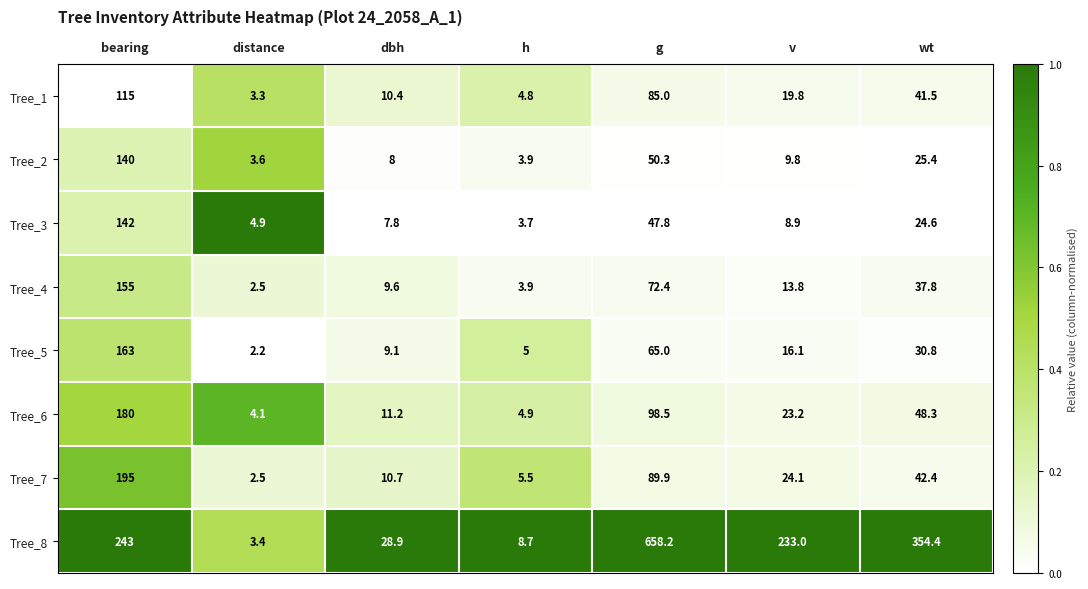

Which series has the largest total across all categories?

Tree_8